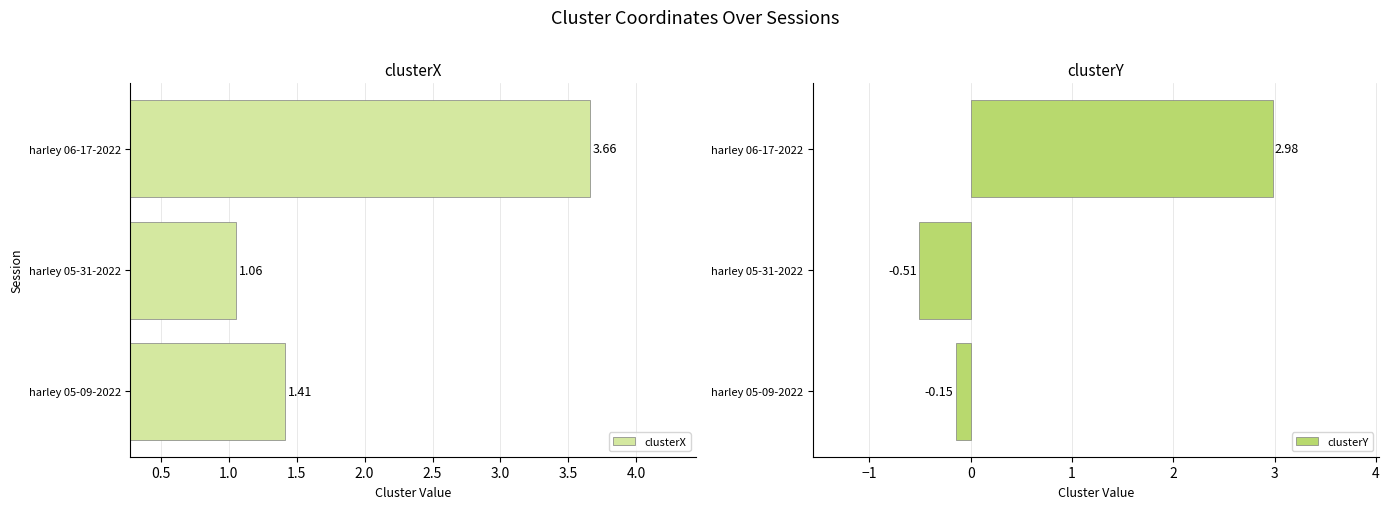

Rank the series by their maximum value, from lowest to highest.

clusterY, clusterX